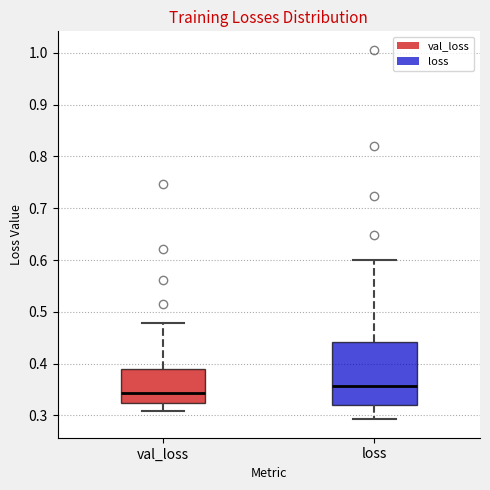

Comparing the boxes themselves (not the whiskers), which one is the tallest?

loss